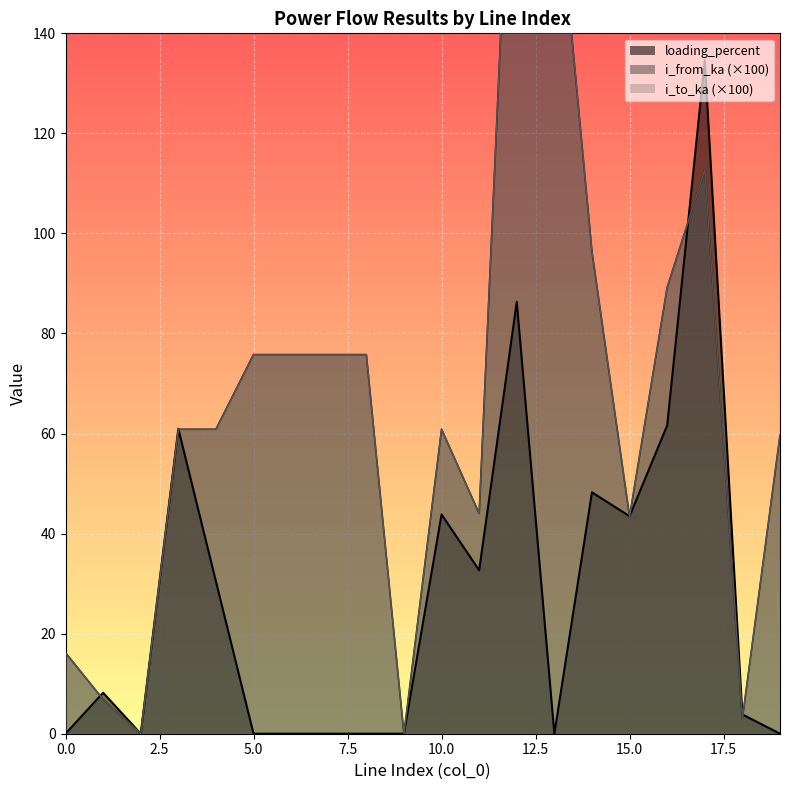

What is the sum of all i_from_ka values?

1345.0